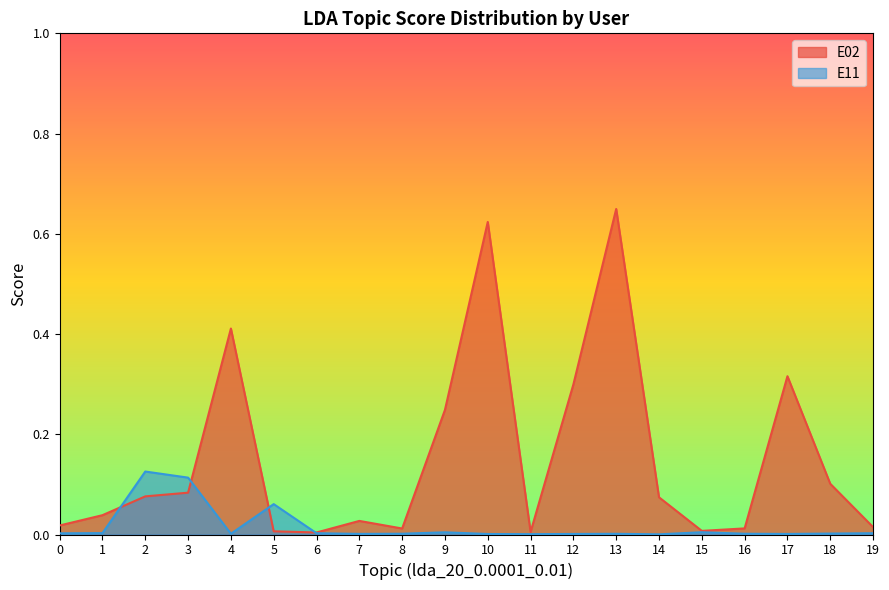

Is it true that E02 equals 0.2 at 9?

True